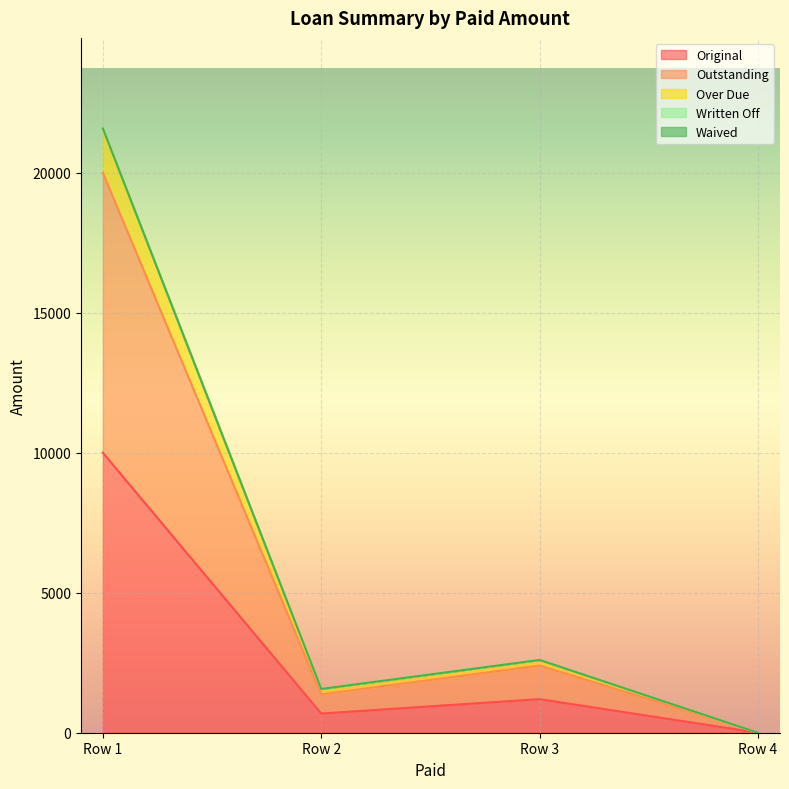

What is the difference between the Outstanding values at Row 3 and Row 4?

2400.0